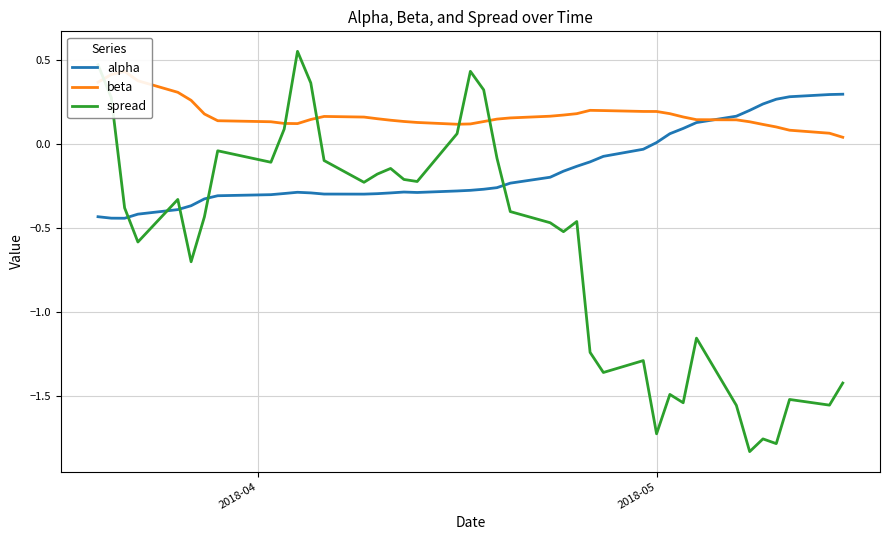

Which series has the largest total across all categories?

beta